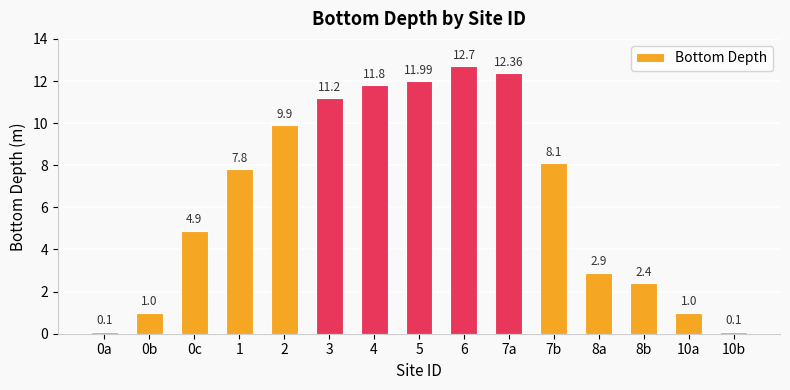

What is the ratio of the value at 5 to the value at 8b?

5.0